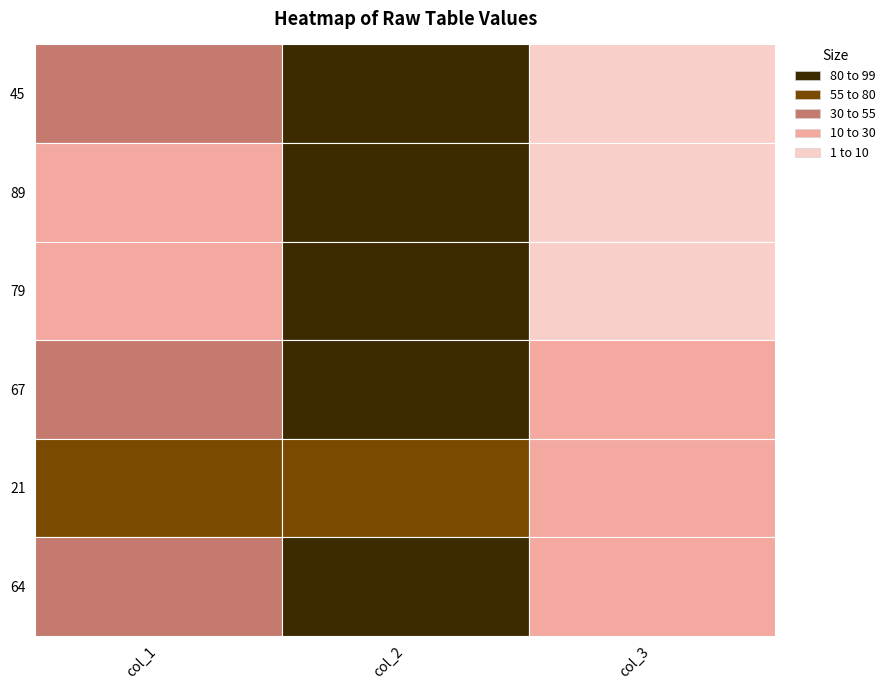

Reading left to right, what are all the values shown in this chart?

45: 0=55	1=99	2=1
89: 0=11	1=95	2=5
79: 0=21	1=90	2=10
67: 0=33	1=85	2=15
21: 0=79	1=70	2=30
64: 0=36	1=83	2=17